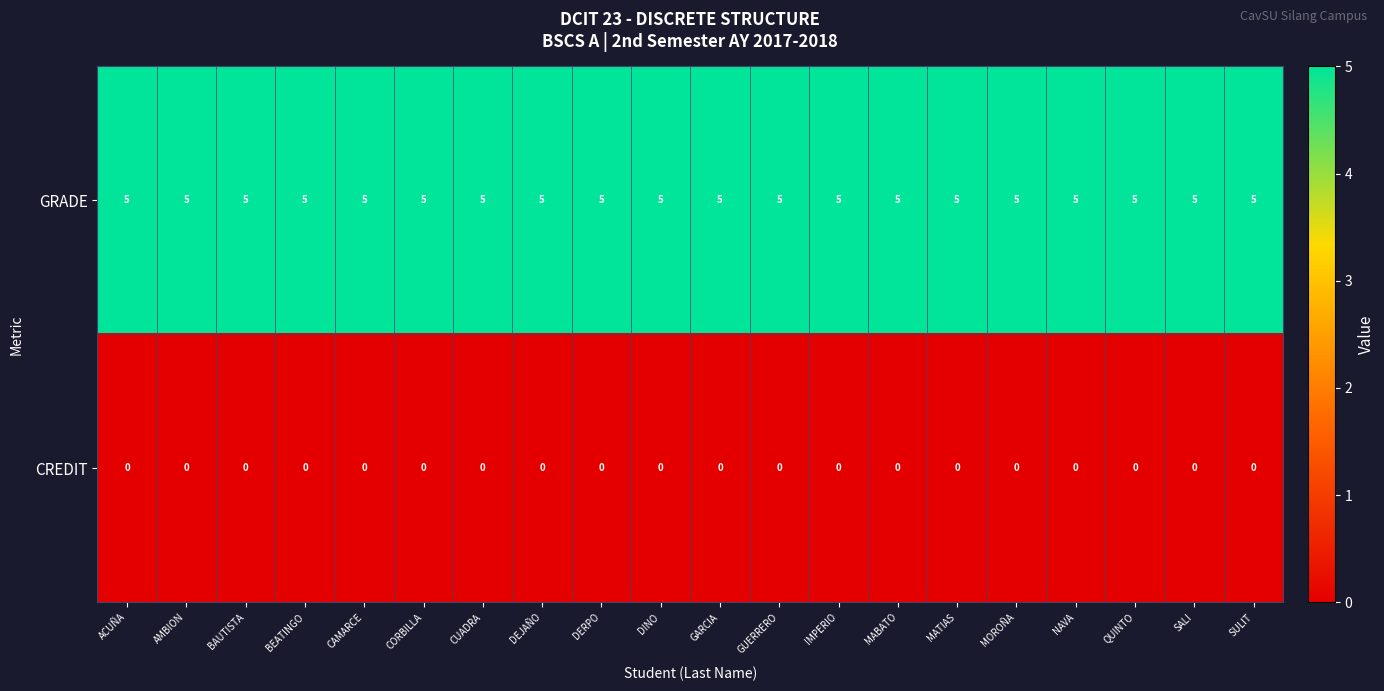

At how many categories does at least one series exceed 0?

20